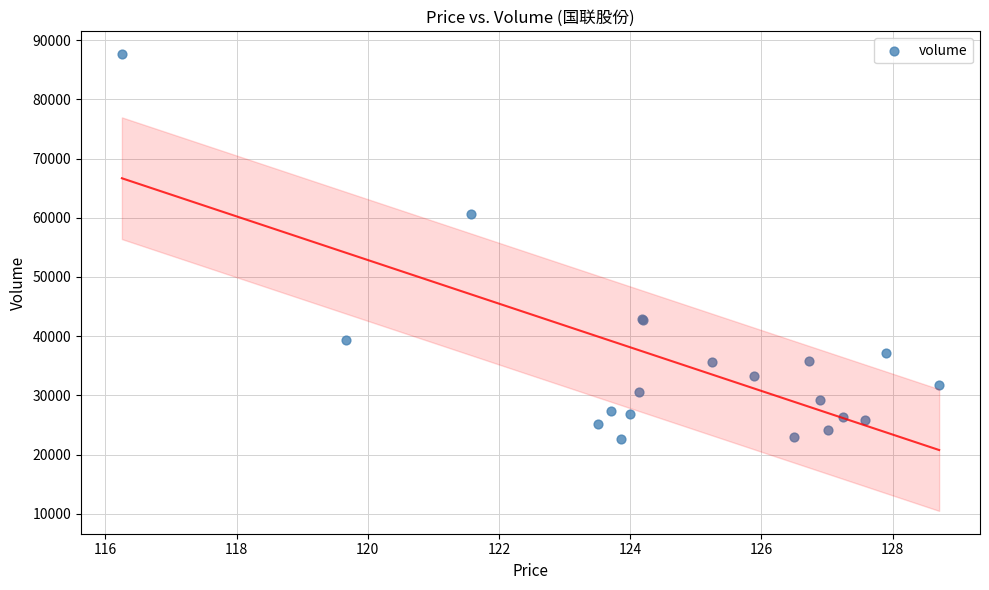

What Y value in the scatter plot is closest to 55138?

60705